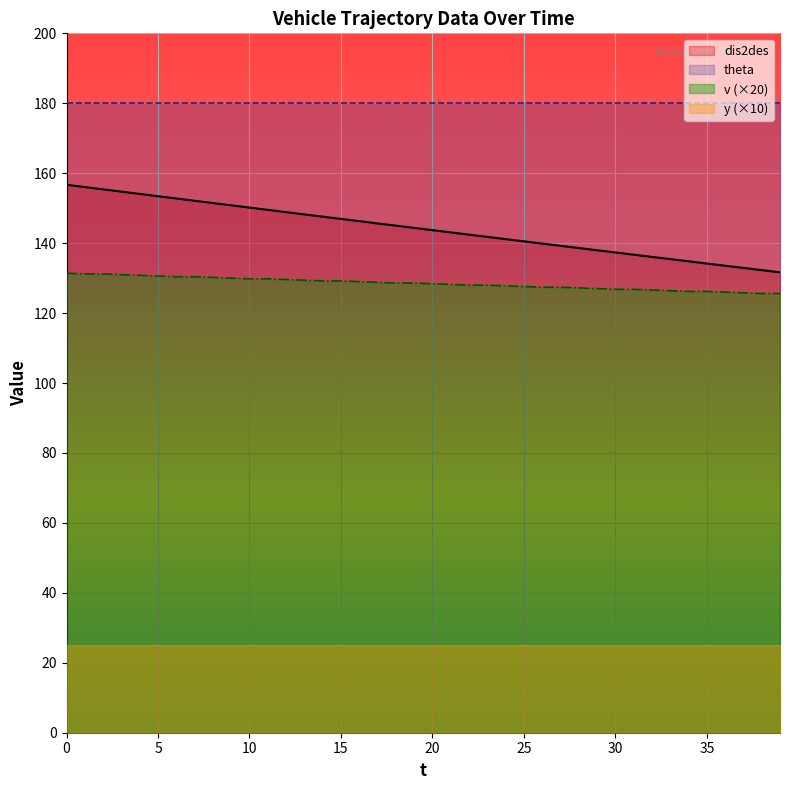

Rank the series by their maximum value, from lowest to highest.

y (×10), v (×20), dis2des, theta